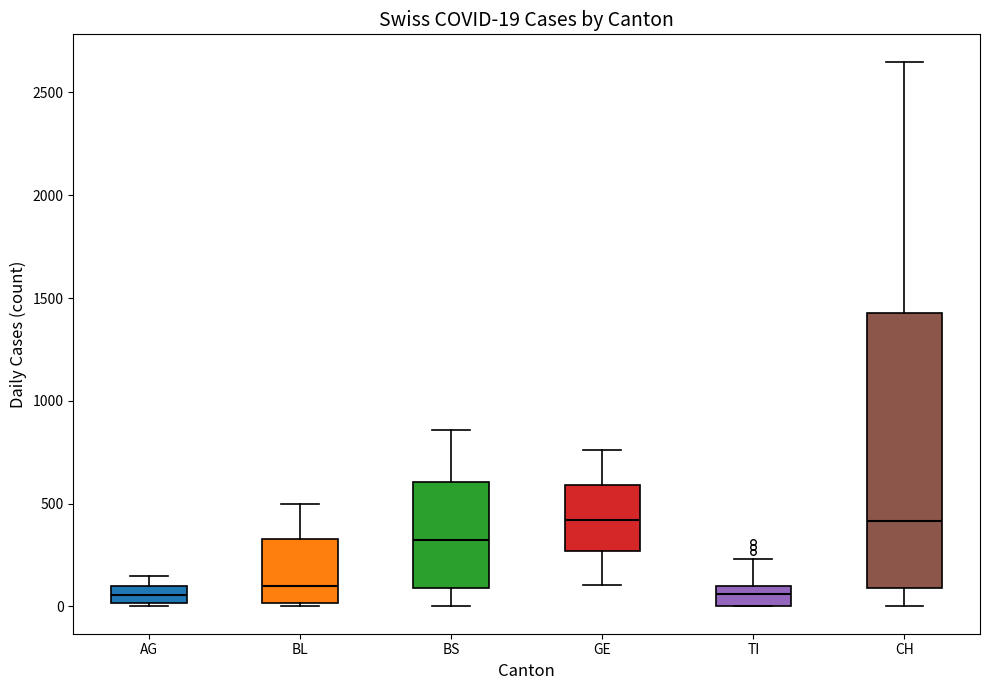

Which box is the tallest, from its lower edge to its upper edge?

CH